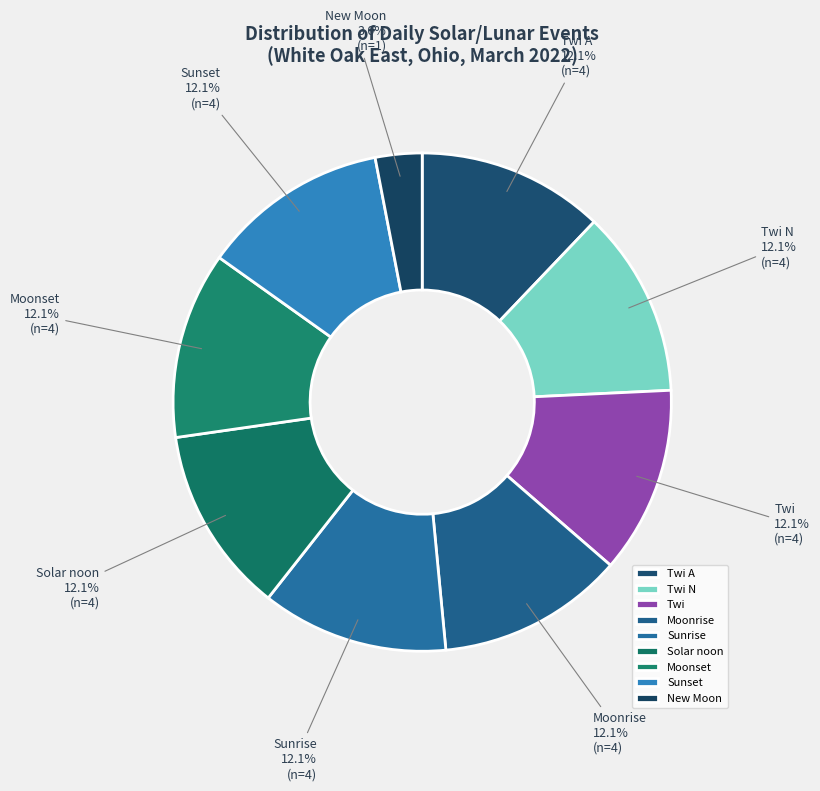

Which slice is the smallest?

New Moon